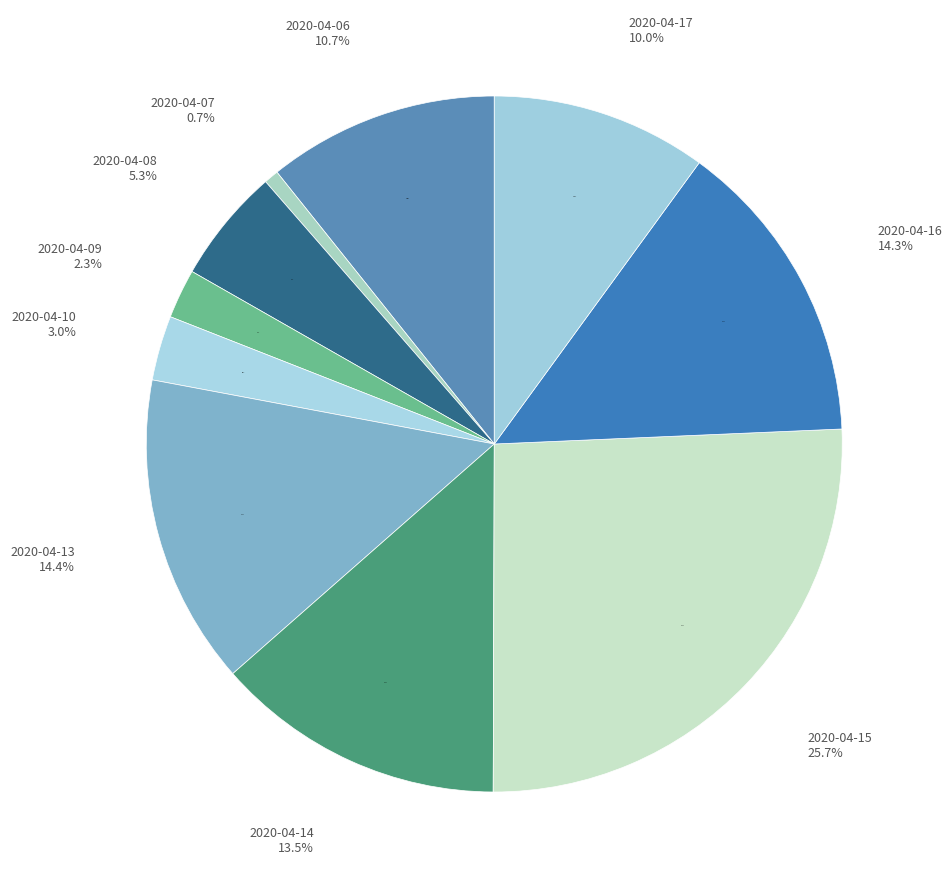

The 2020-04-10 slice represents 3% of the pie. True or false?

True